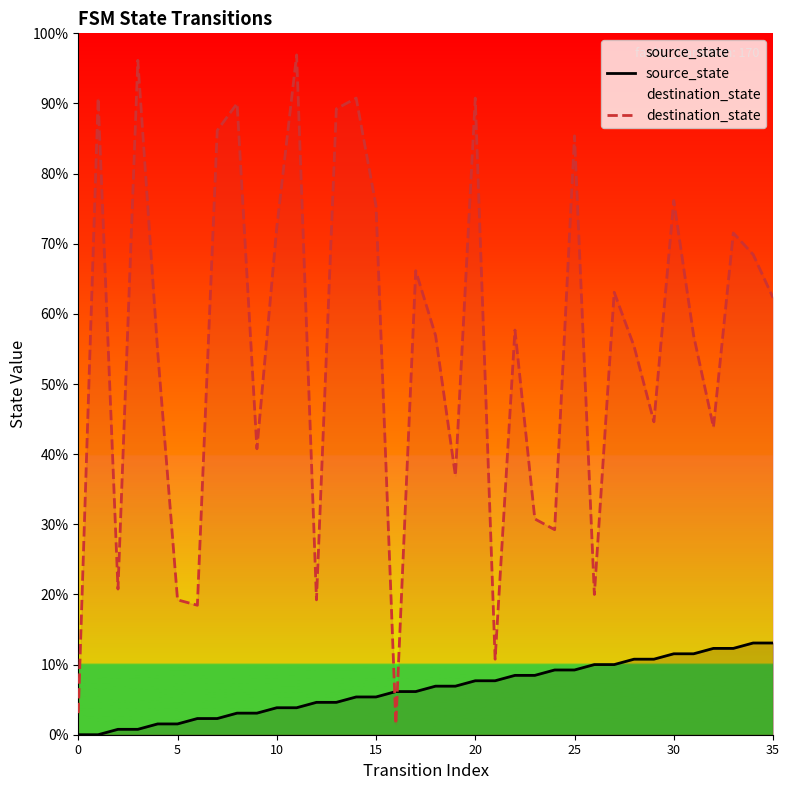

What is the label of the 22nd point from the right?

14